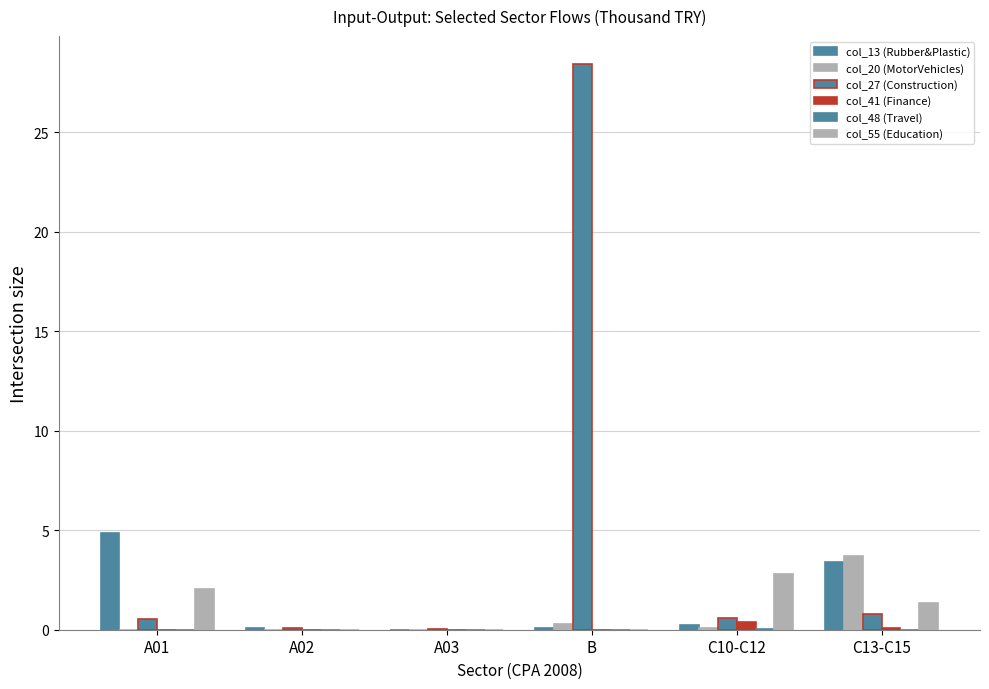

How many data points does each series have?

6